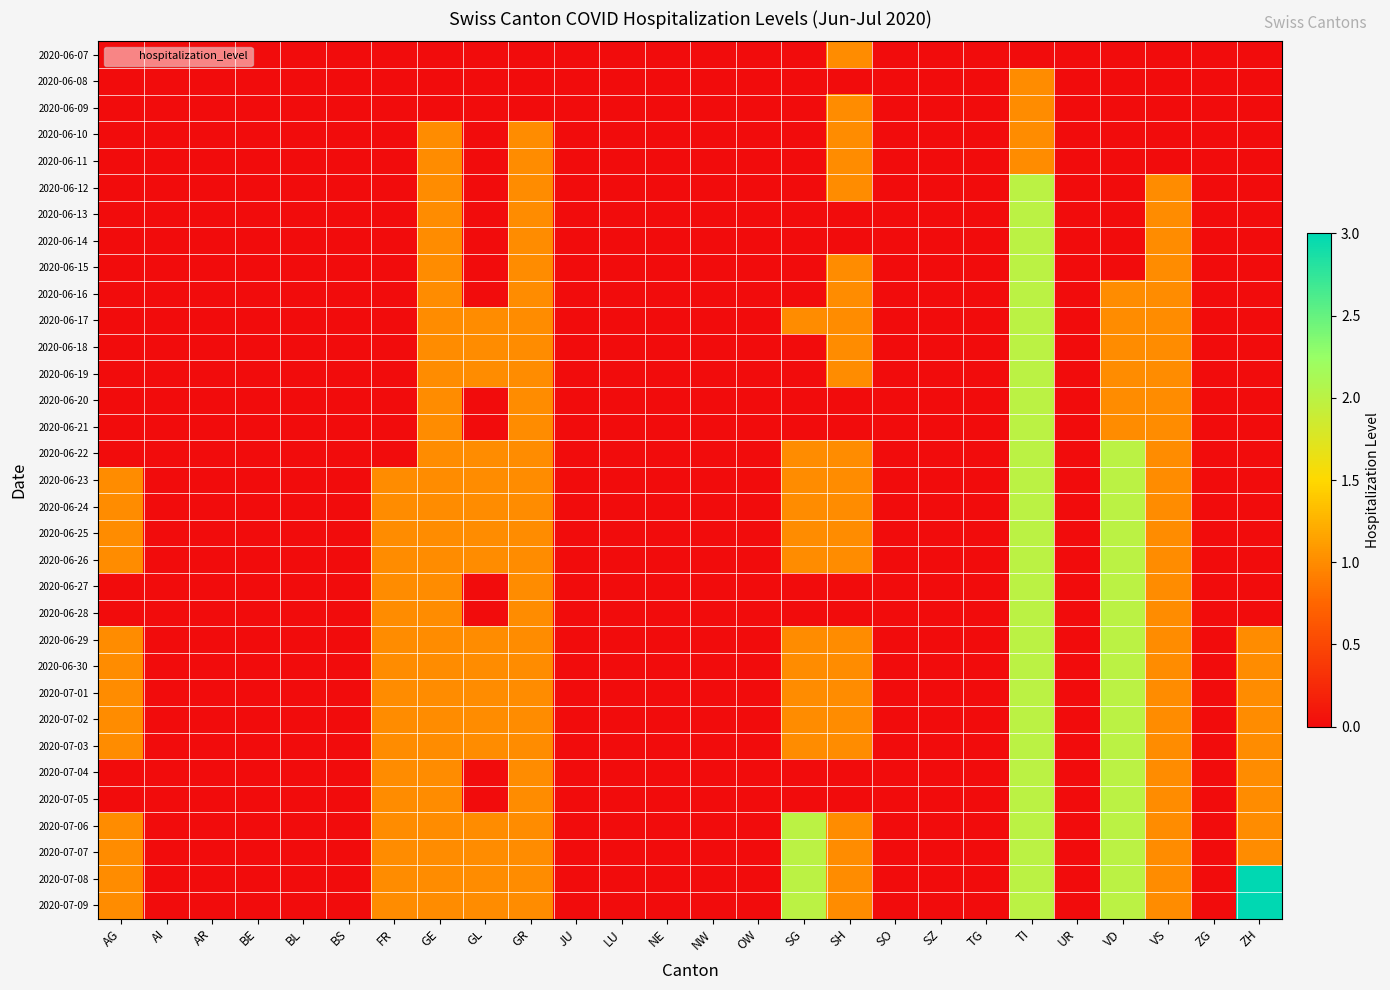

At which category does the chart reach its peak across all series?

ZH